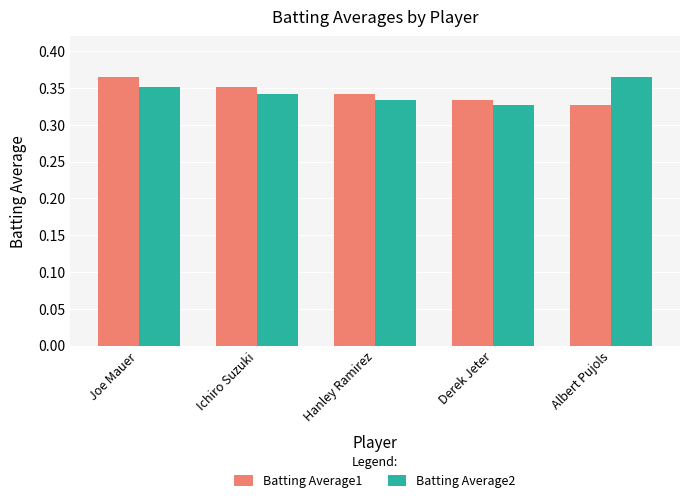

List the labels in order of Batting Average2 value, smallest first.

Derek Jeter, Hanley Ramirez, Ichiro Suzuki, Joe Mauer, Albert Pujols